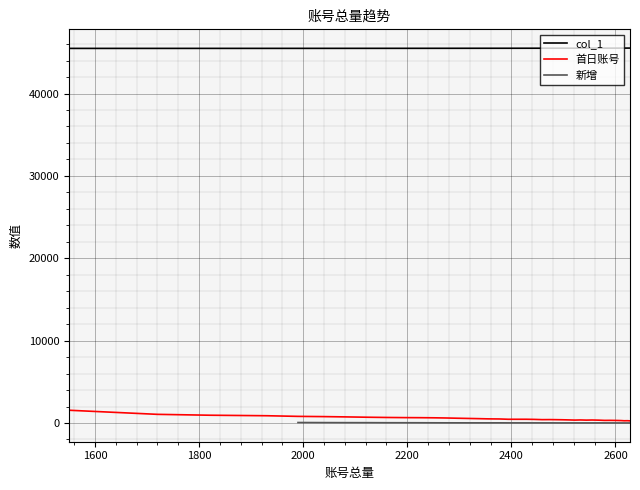

True or false: col_1 and 首日账号 cross at least once.

False